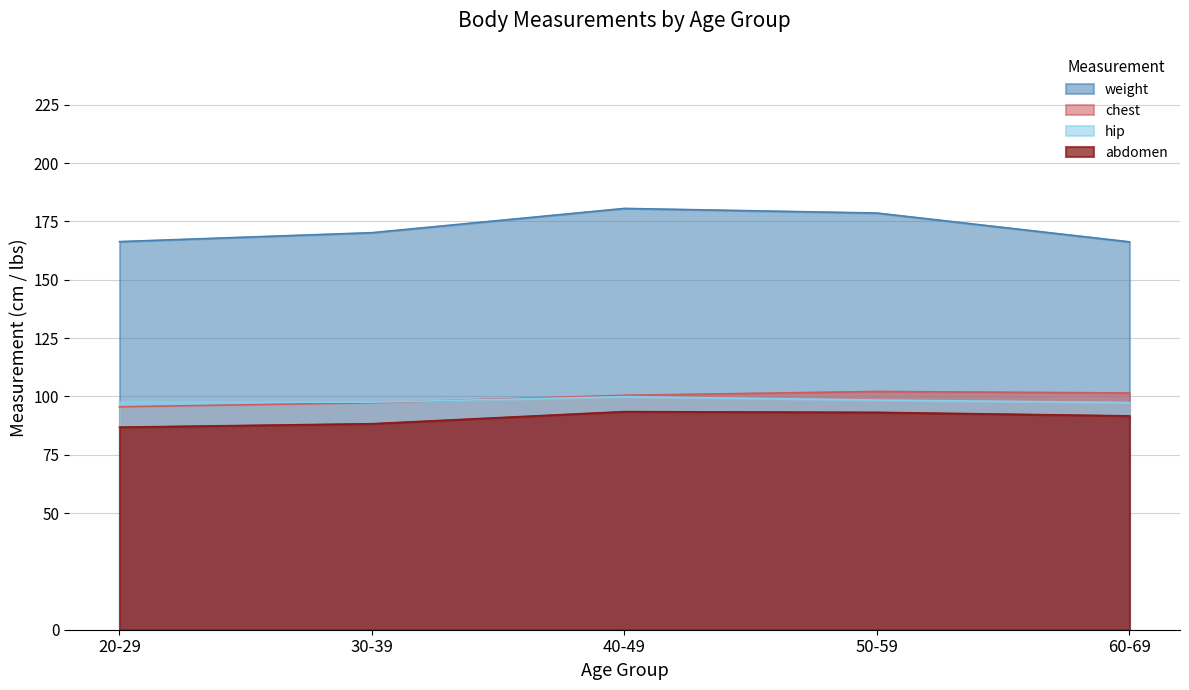

At which label is weight closest to 173?

30-39